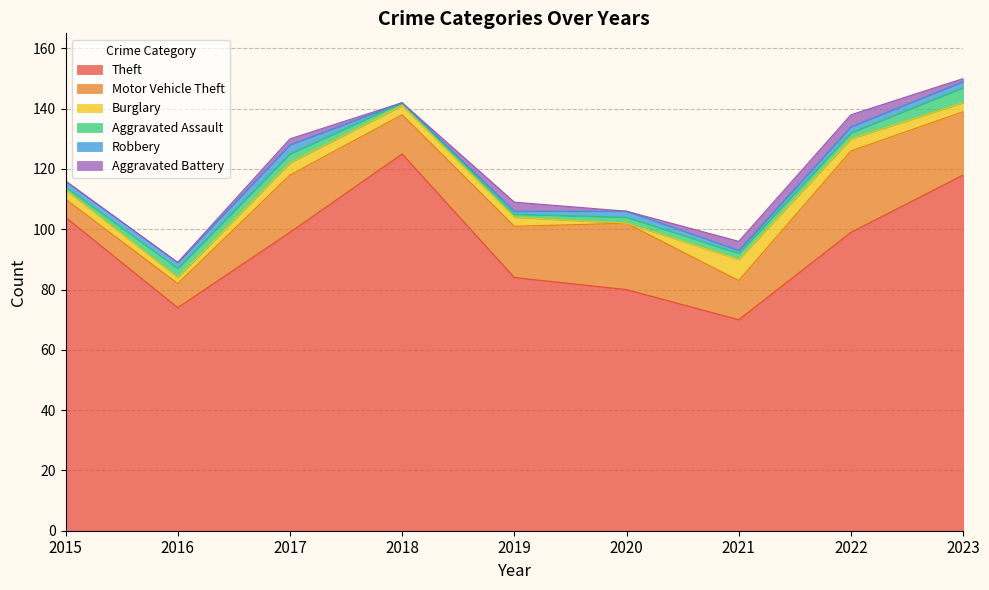

The Motor Vehicle Theft series shows 36 at 2023. True or false?

False